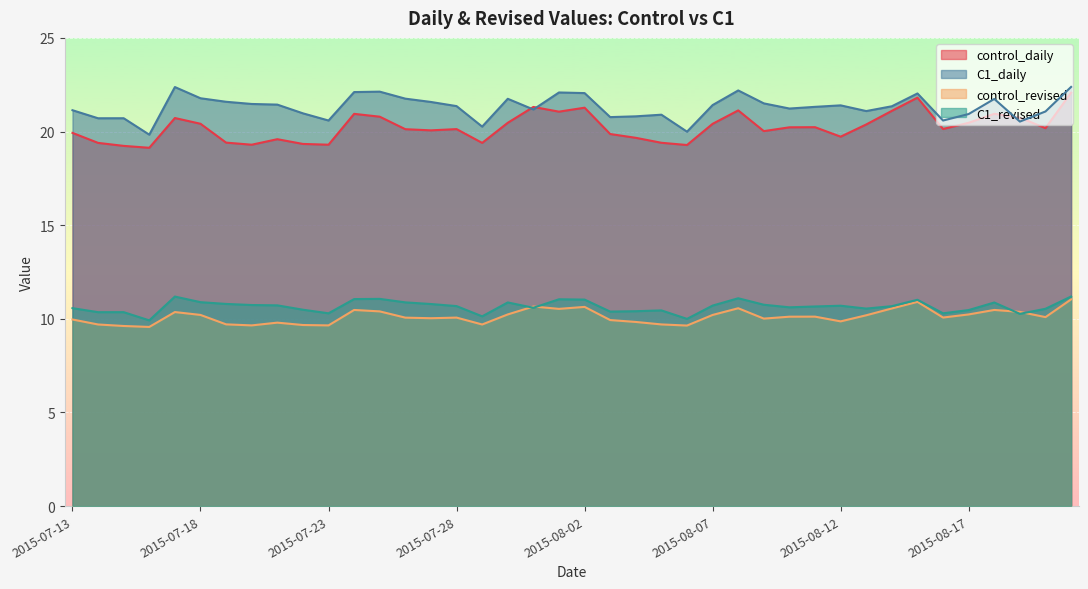

At which category does the chart reach its peak across all series?

2015-08-21